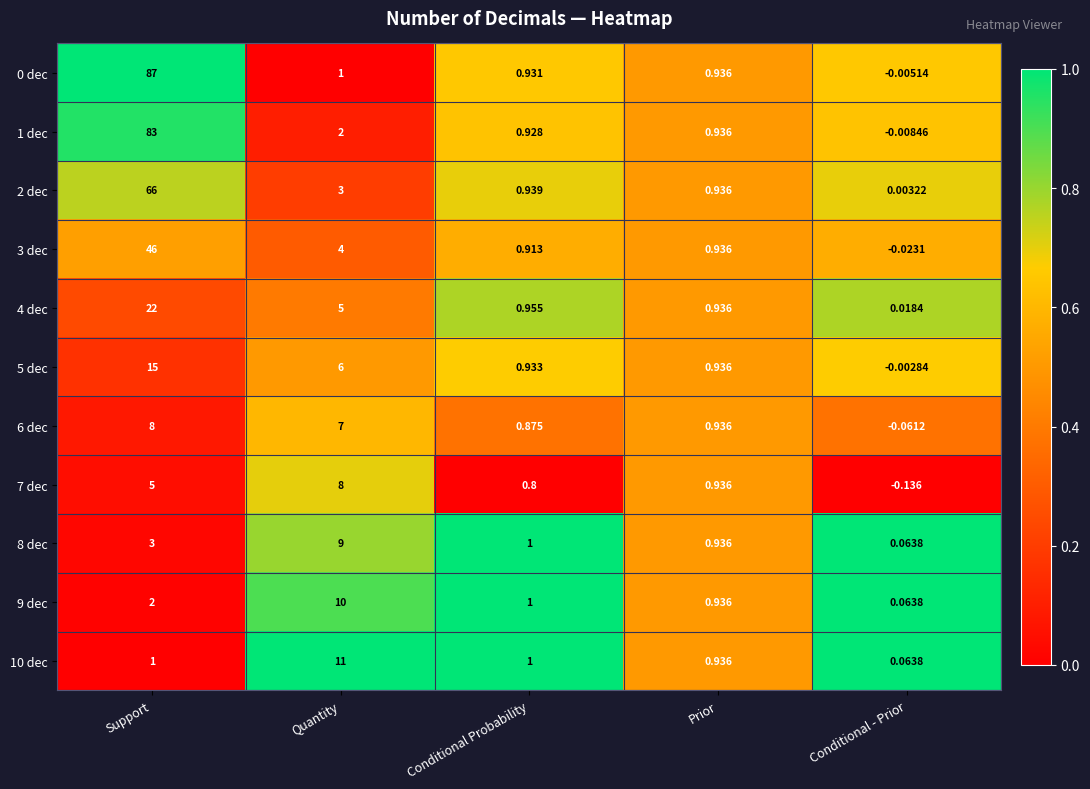

At which label does 5 dec reach its peak?

Support